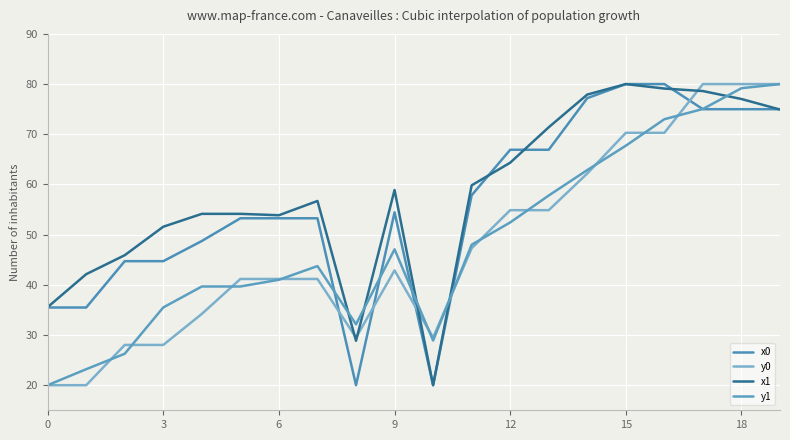

List the series in order of their peak value, highest first.

x0, y0, x1, y1